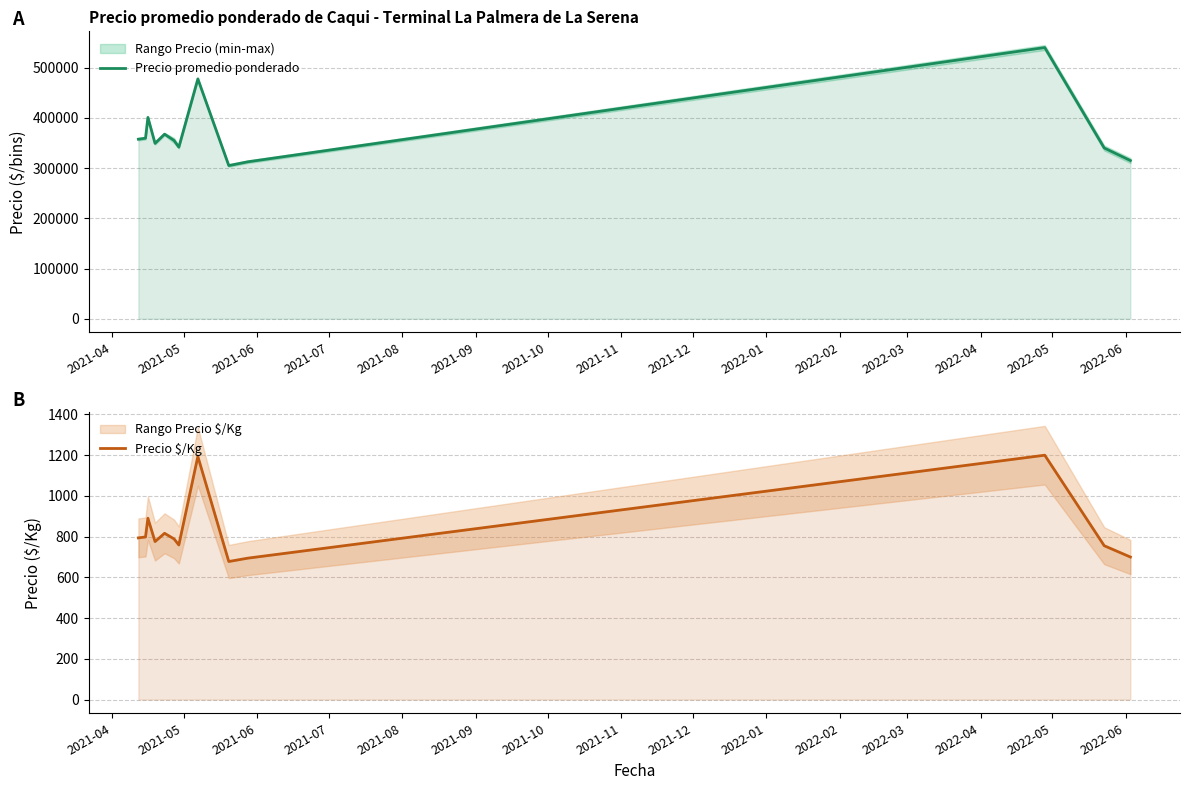

True or false: Precio $/Kg and Precio promedio ponderado cross at least once.

False